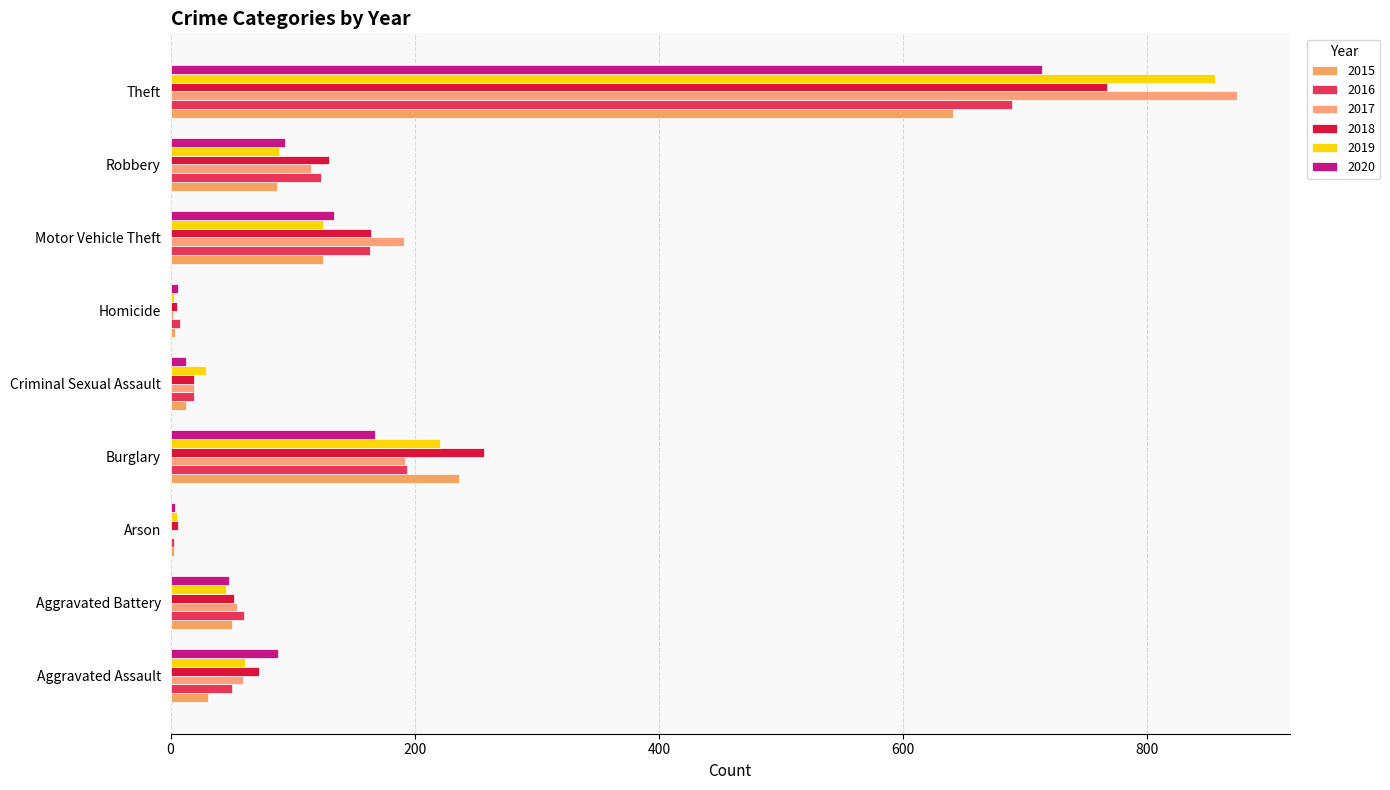

The 2015 series shows 3 at Arson. True or false?

True